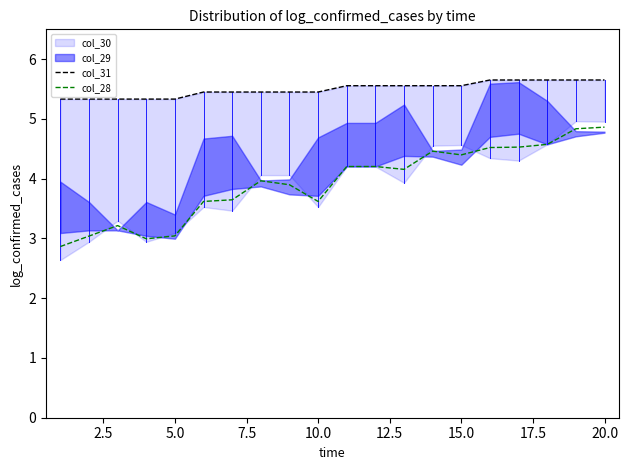

What is the average value of the col_28 series?

3.9